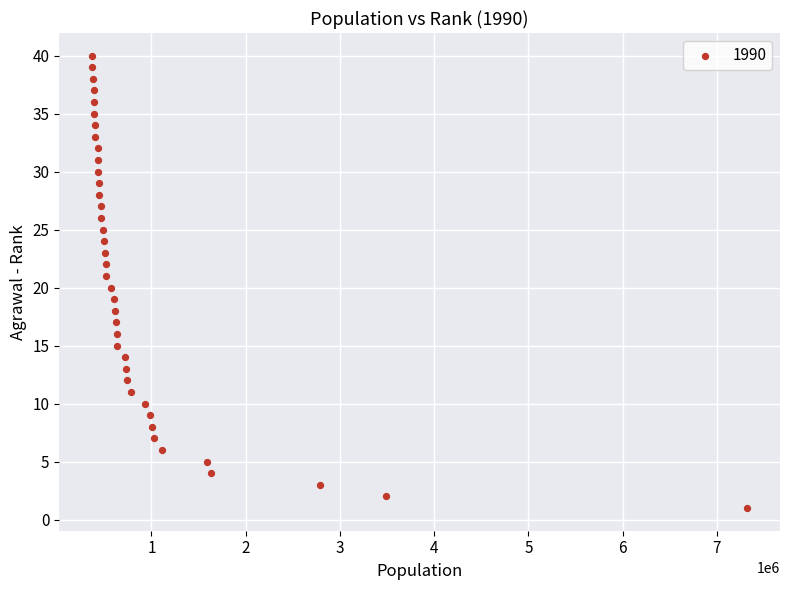

What is the range of Y values (max minus min)?

39